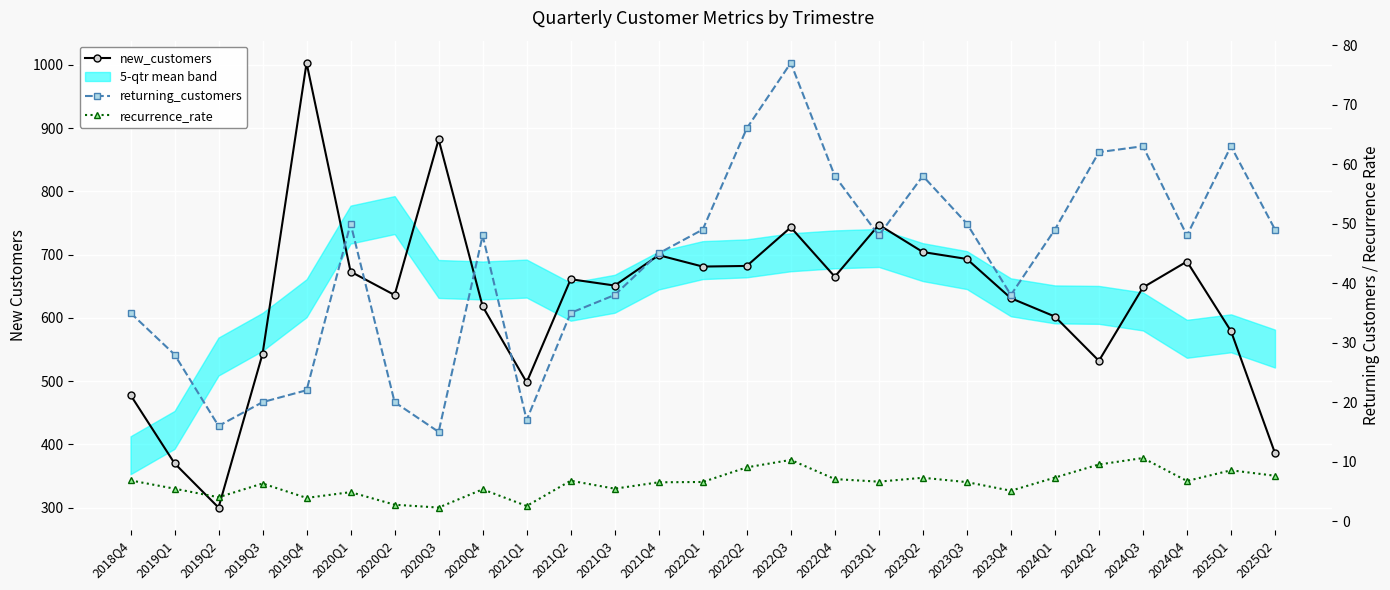

True or false: recurrence_rate and new_customers intersect in this chart.

False